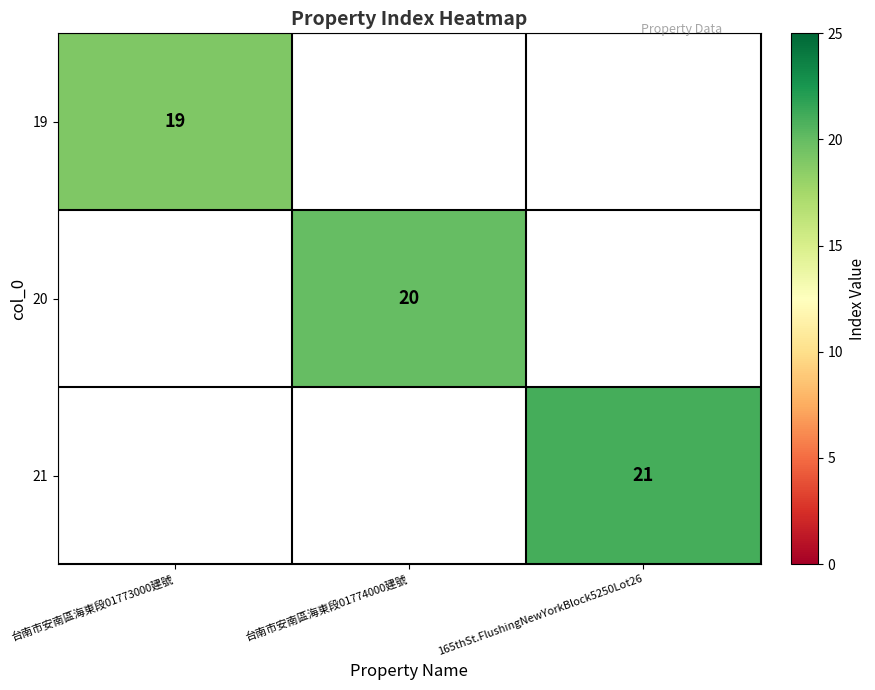

Is the value of 19 at 台南市安南區海東段01773000建號 greater than the value of 21 at 165thSt.FlushingNewYorkBlock5250Lot26?

No